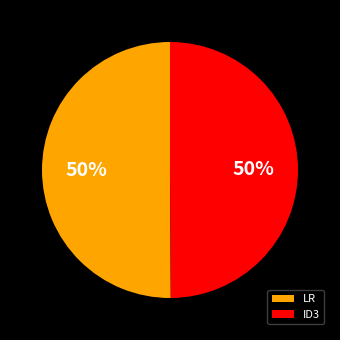

To the nearest percent, what portion does ID3 represent?

50%